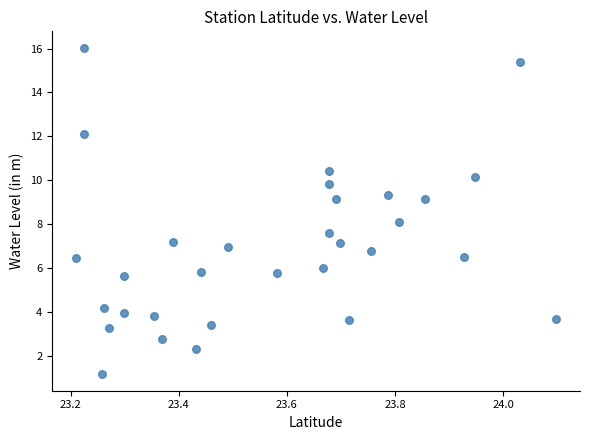

What is the range of X values (max minus min)?

0.9